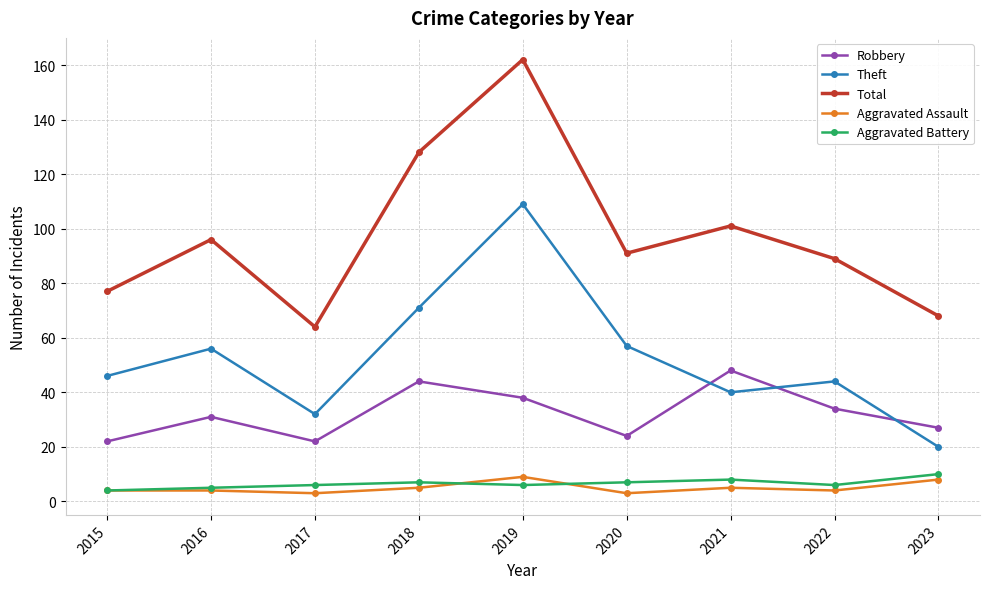

Which series has the widest spread of values?

Total